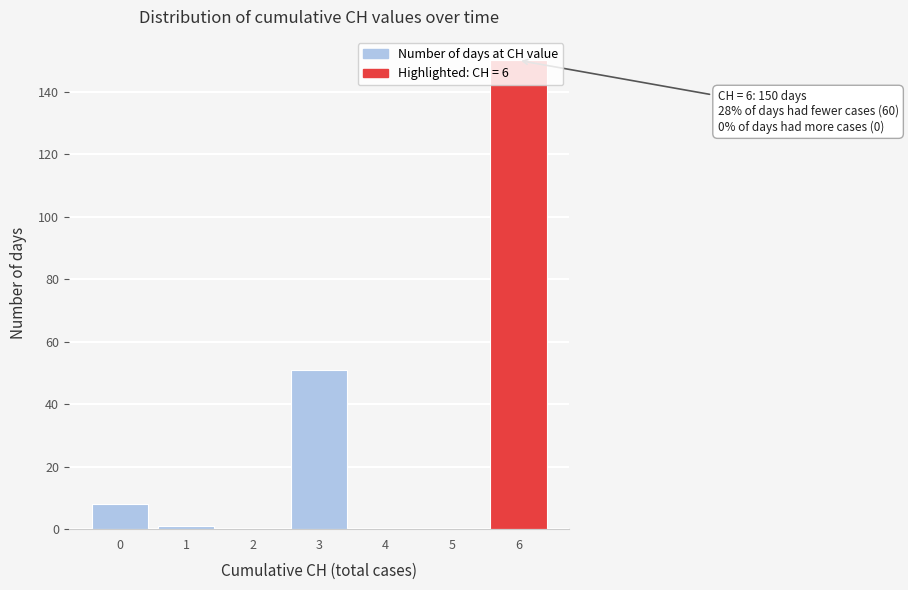

The value at 0 is 8. True or false?

True